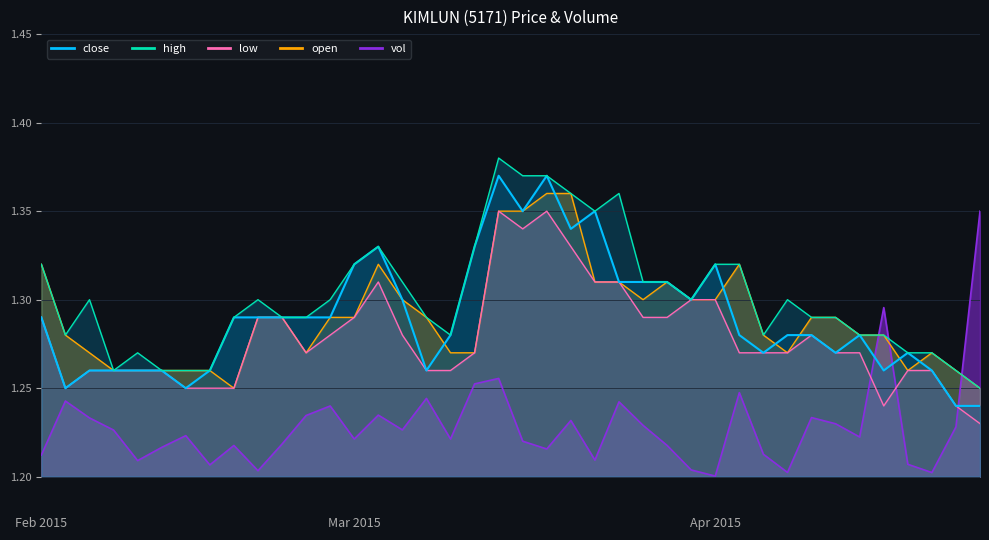

How many intersections are there between close and vol?

3